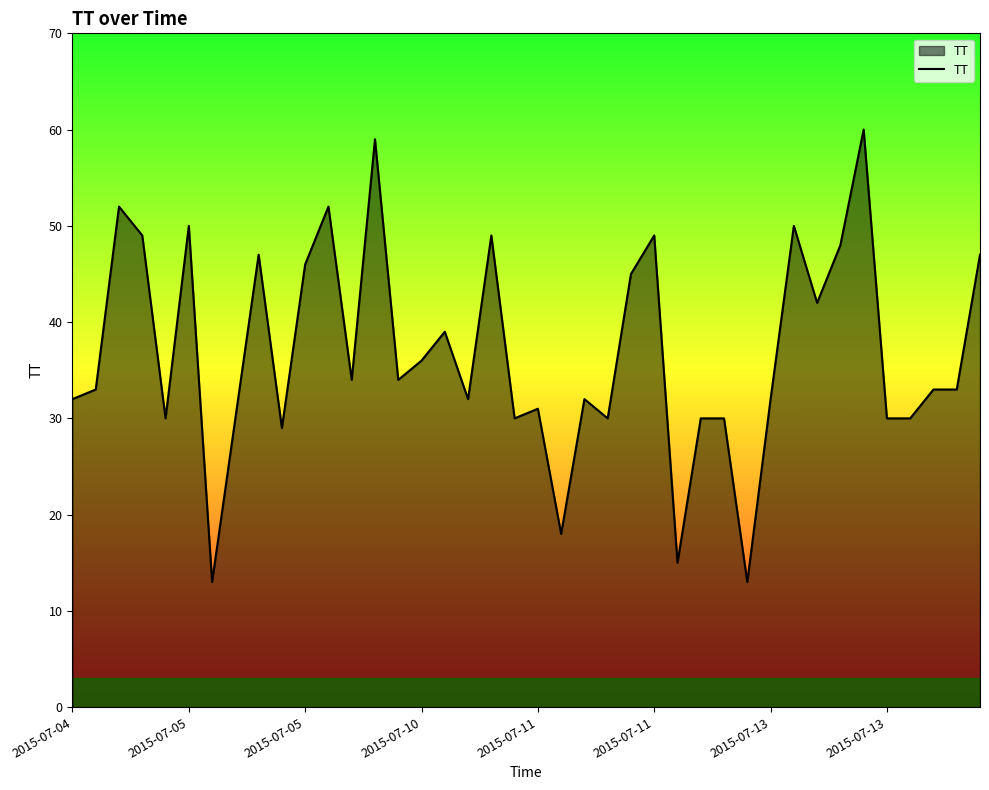

What is the difference between the maximum and minimum values?

47